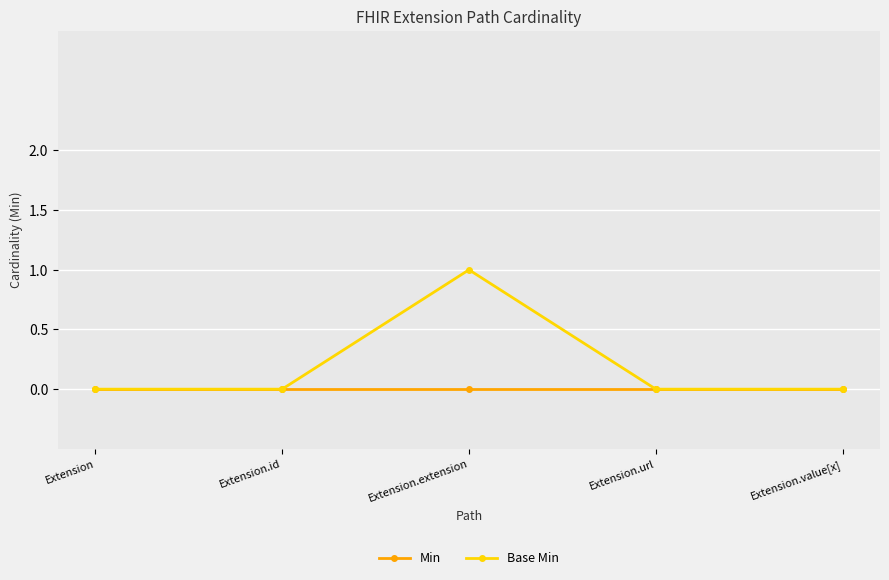

Rank the series by their maximum value, from highest to lowest.

Base Min, Min